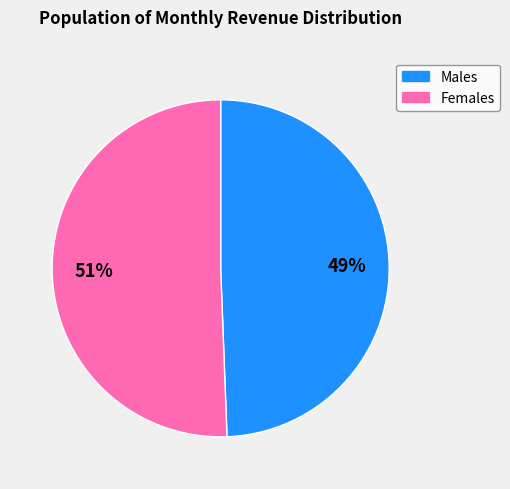

To the nearest percent, what is the average slice percentage?

50%